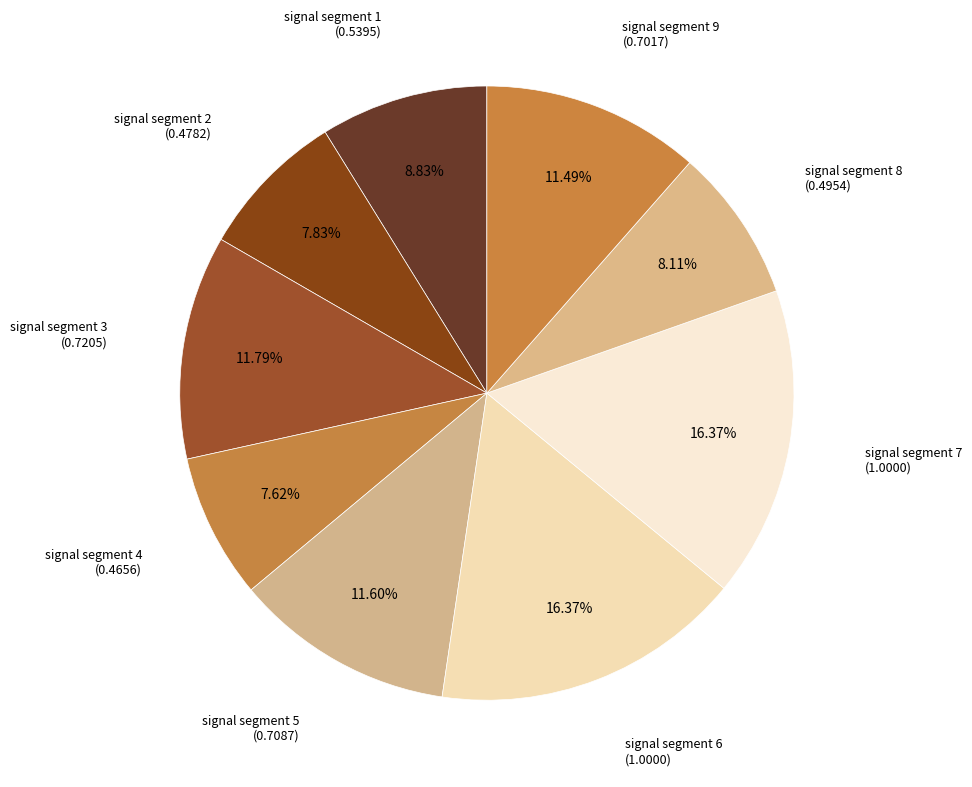

How many slices are in this pie chart?

9